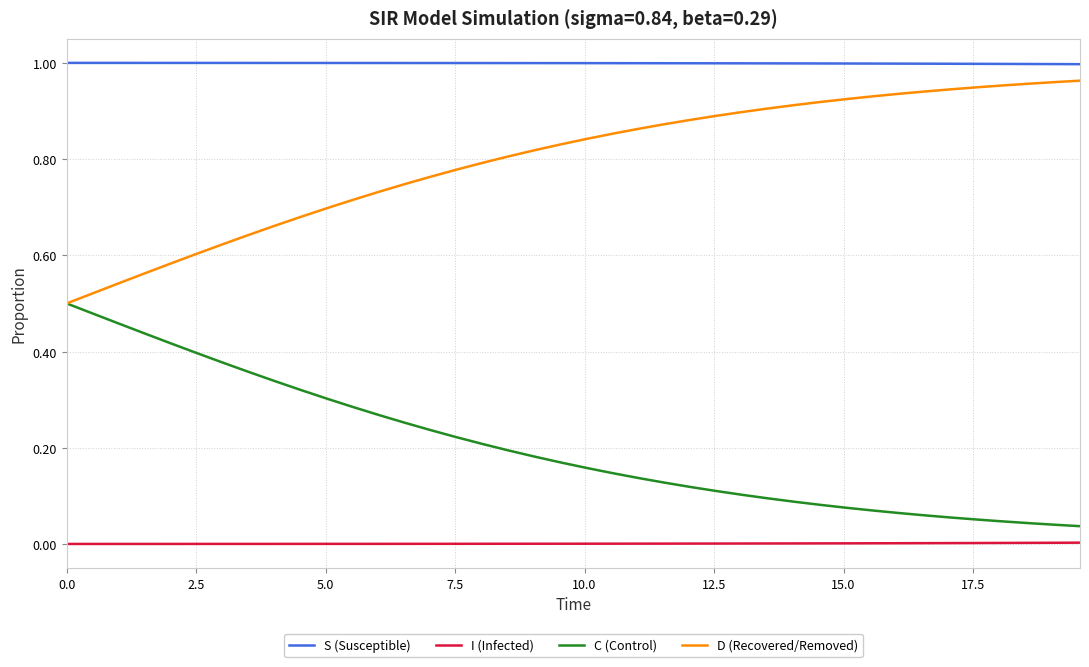

Rank the series by their average value, from highest to lowest.

S (Susceptible), D (Recovered/Removed), C (Control), I (Infected)